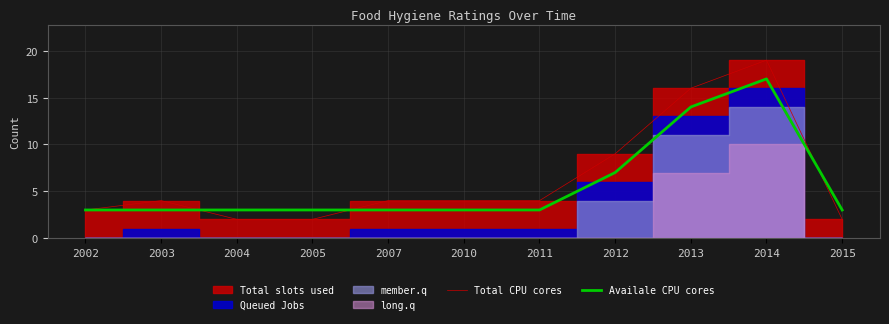

Is the value of Availale CPU cores at 2002 greater than the value of Total CPU cores at 2011?

No